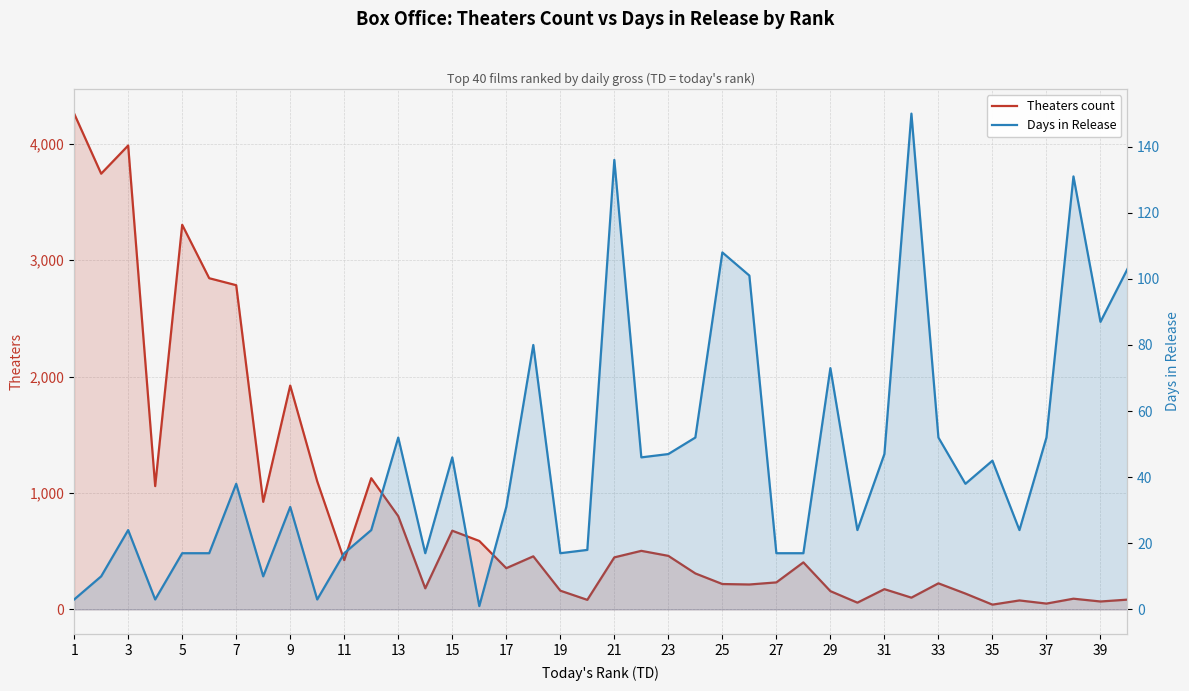

Between 25 and 35, which is larger?

25